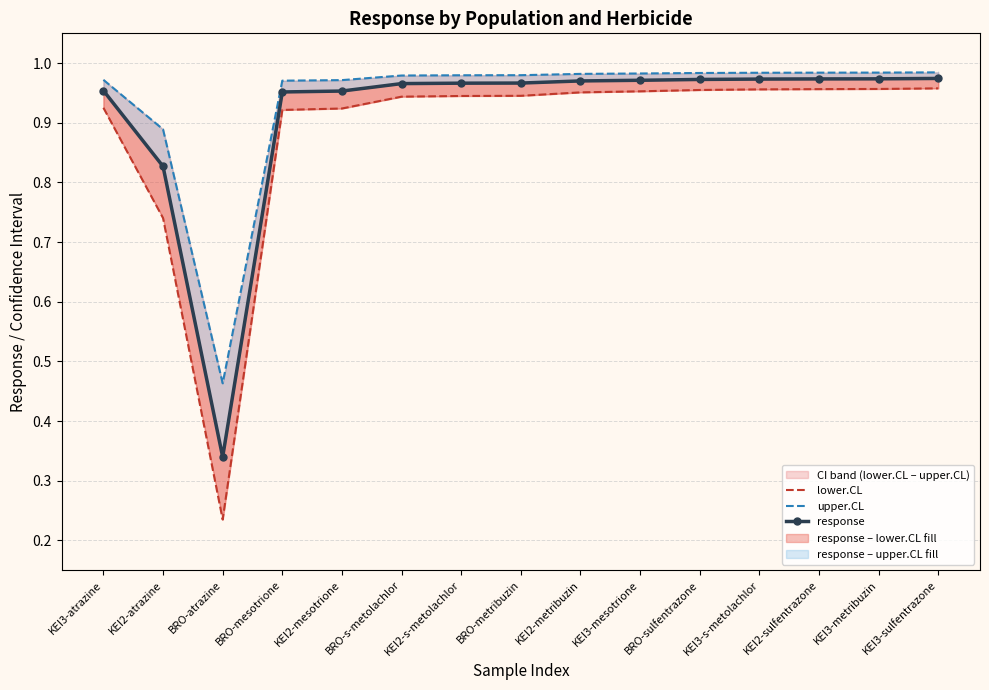

Which category has the lowest value in the lower.CL series?

BRO-atrazine